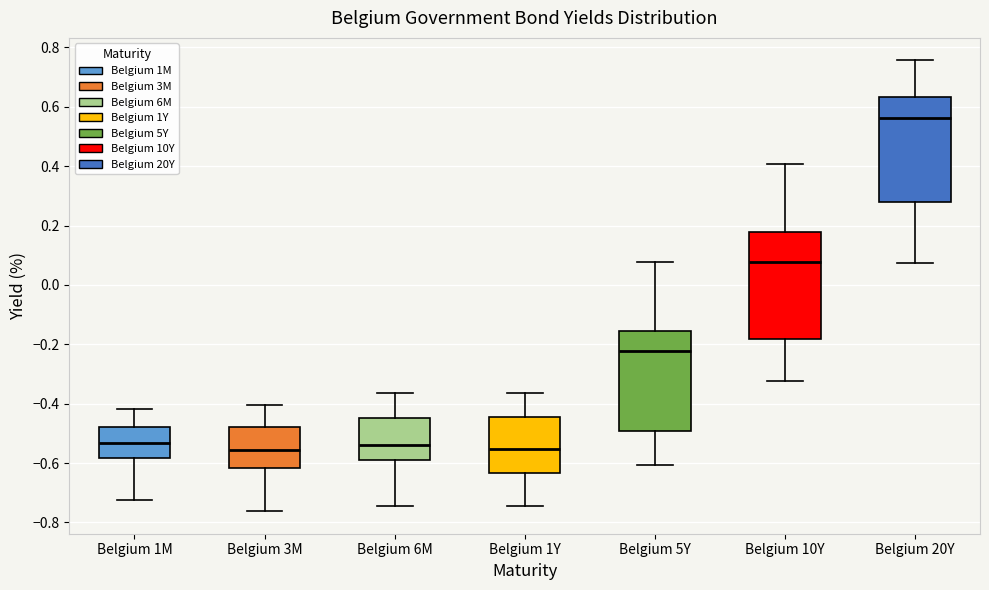

Where does the lower whisker of the box for Belgium 1Y end on the y-axis? The values are not printed on the chart, so give them approximately, as read against the axis.

-0.74